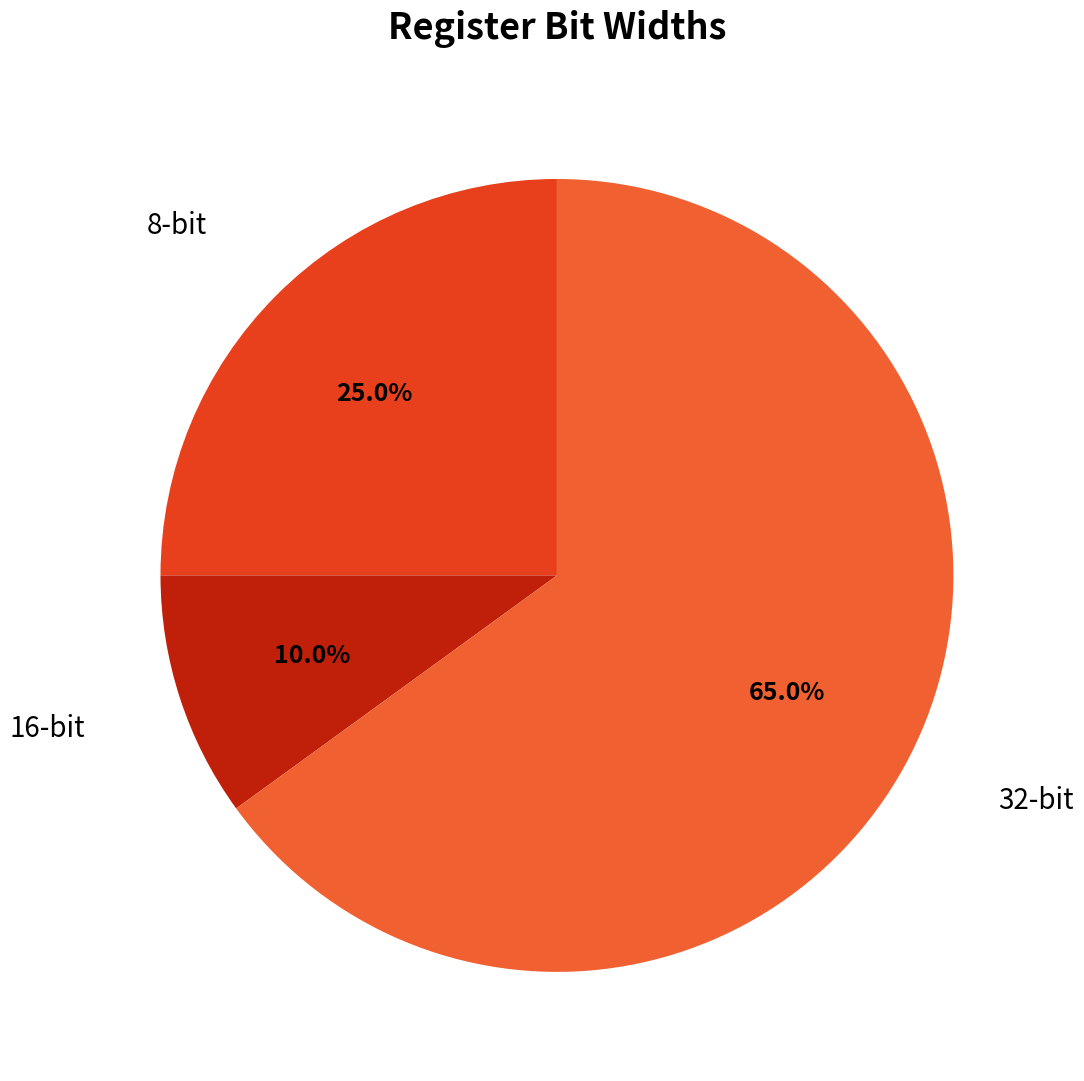

To the nearest percent, what percentage of the pie is 8-bit?

25%